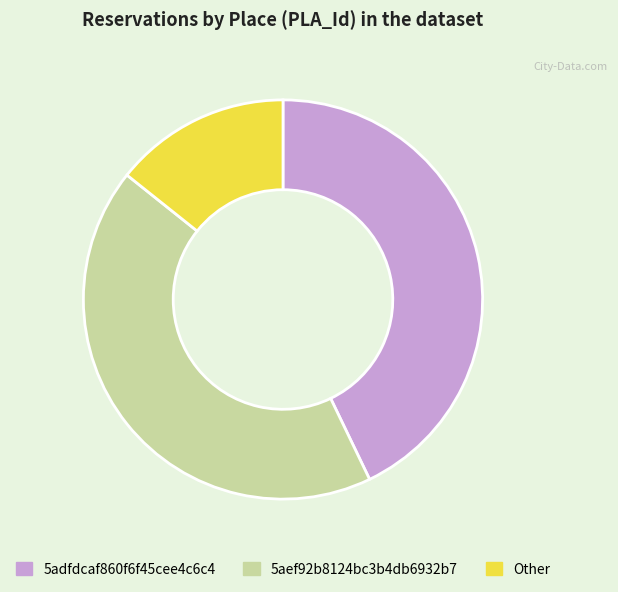

Combined, do 5adfdcaf860f6f45cee4c6c4 and Other account for over 50%?

Yes